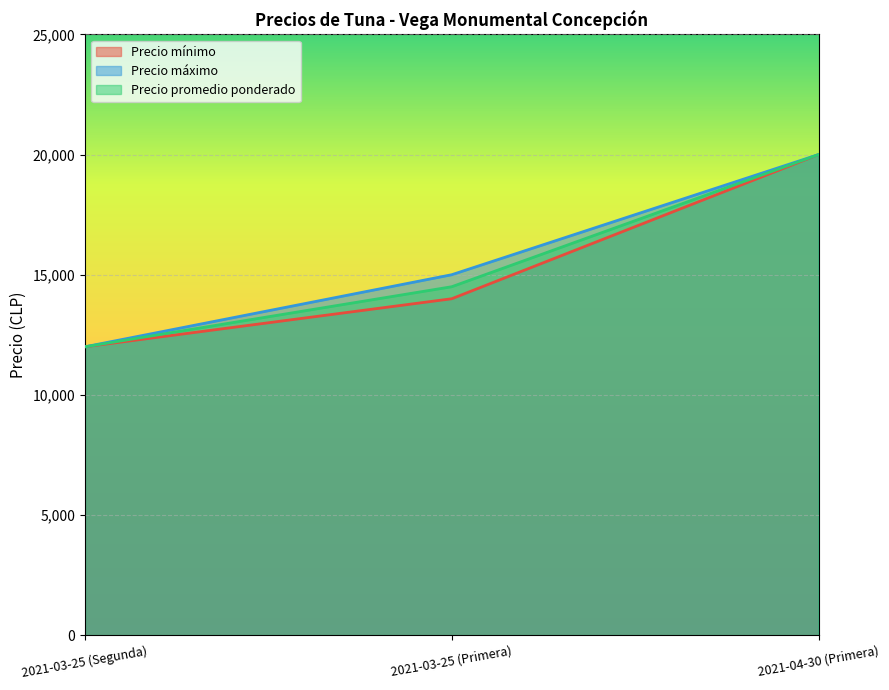

At which label does Precio mínimo first exceed 14000?

2021-04-30 (Primera)